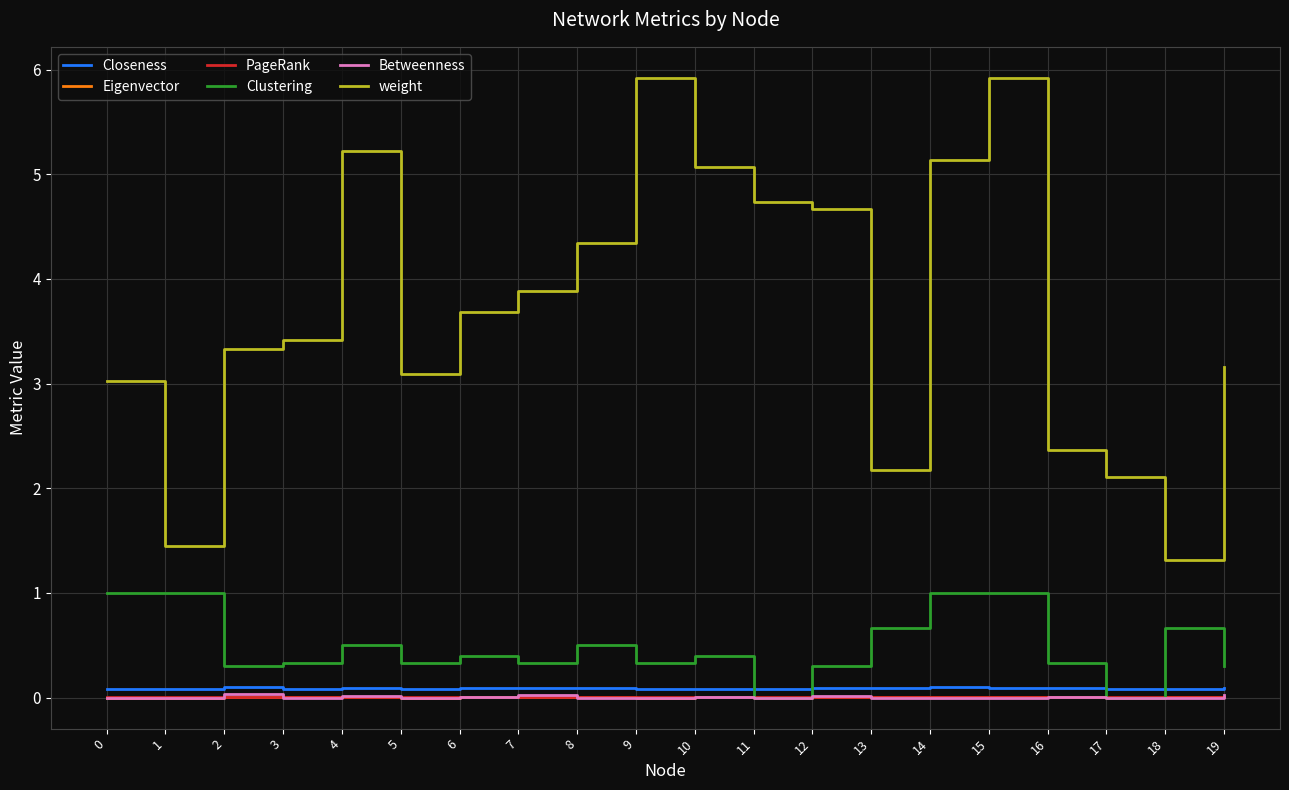

Which series has the largest total across all categories?

weight